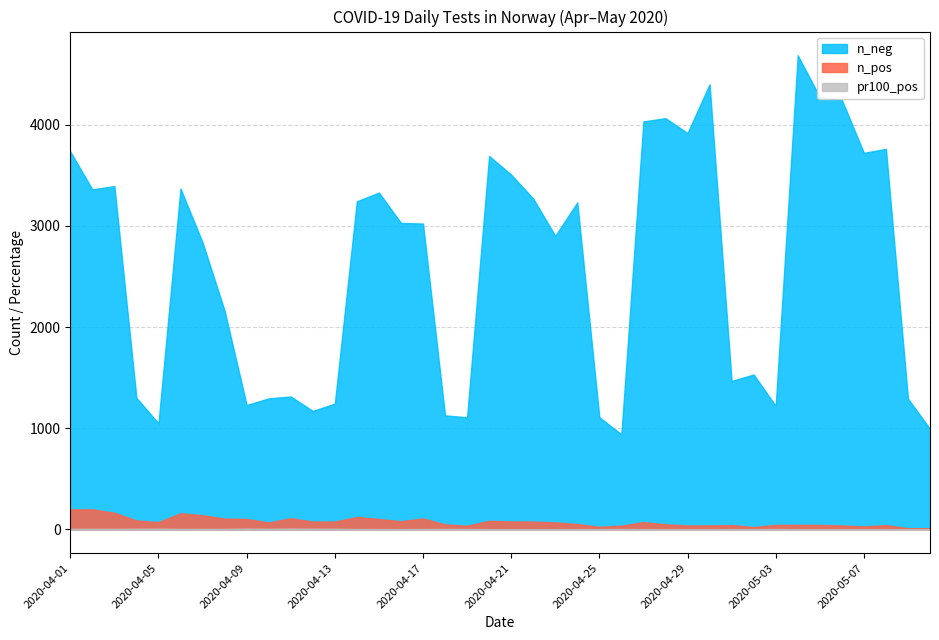

True or false: pr100_pos has a value of 5.8 at 2020-04-13.

True